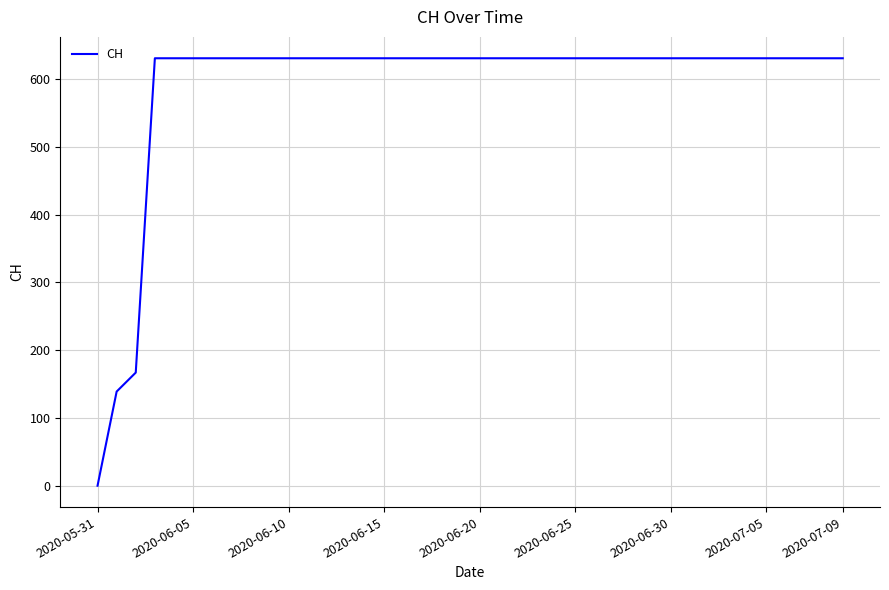

What is the difference between the maximum and minimum values?

631